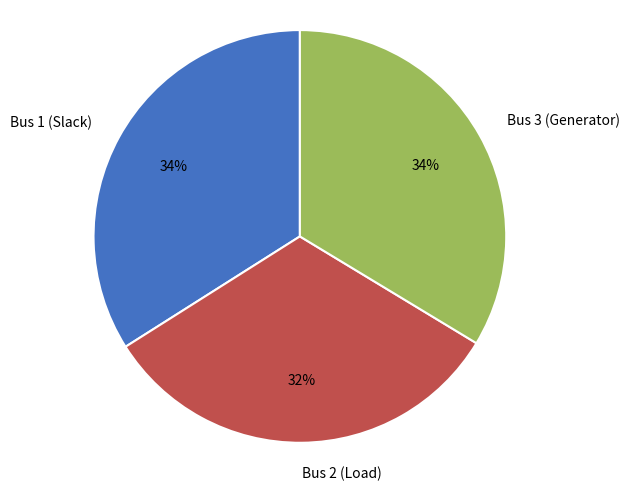

Which has a higher value, Bus 2 (Load) or Bus 1 (Slack)?

Bus 1 (Slack)